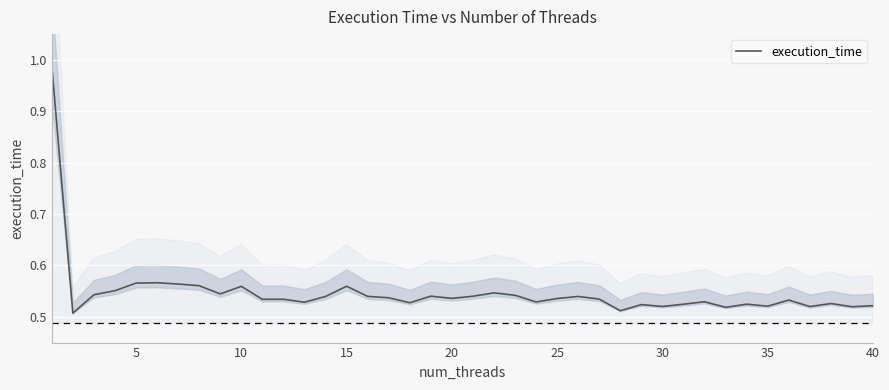

How many interior local peaks (higher than both neighbors) does the data have?

12